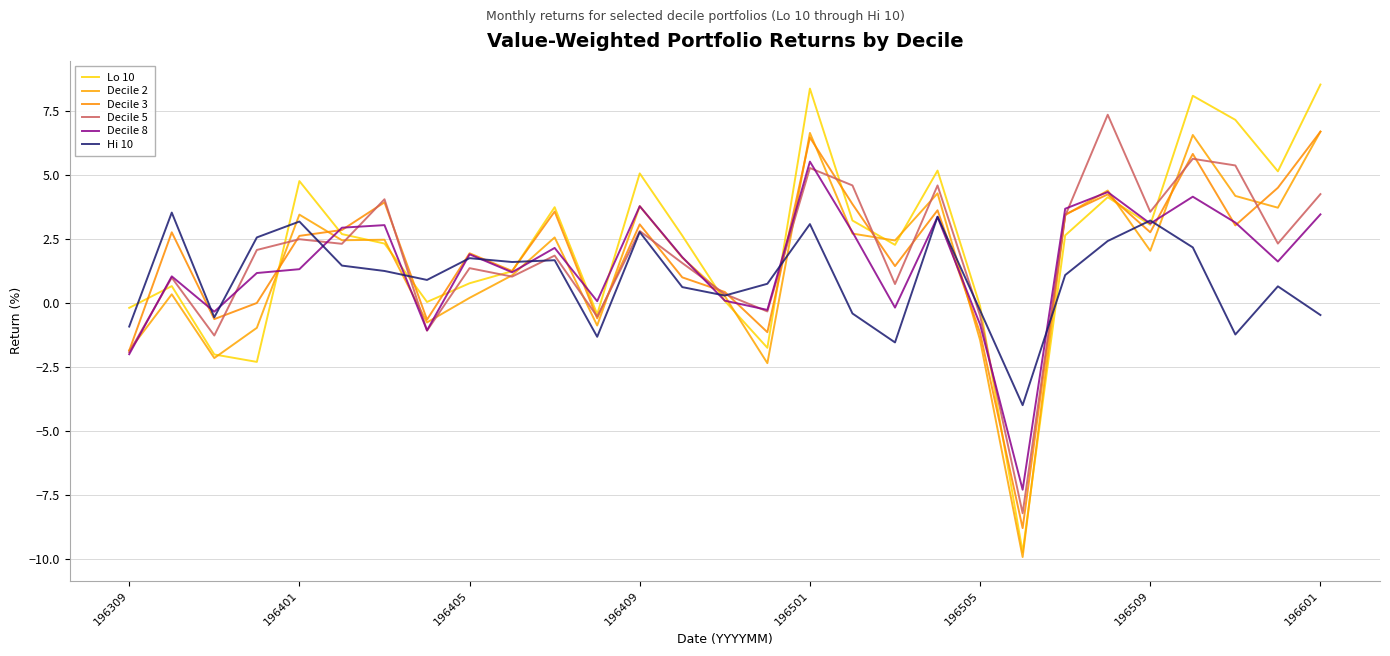

Which series has the largest total across all categories?

Lo 10